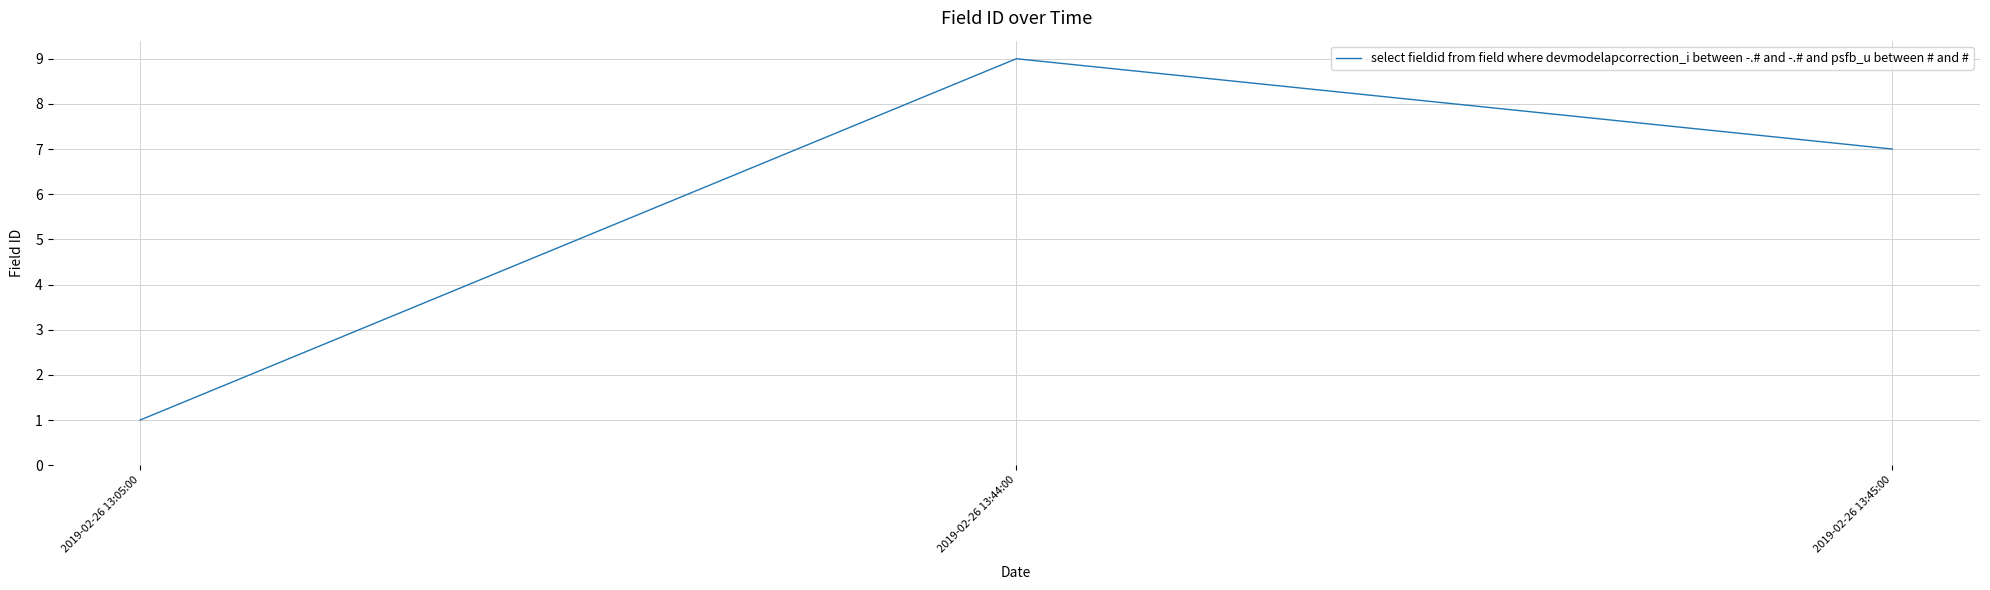

What is the change in value from 2019-02-26 13:05:00 to 2019-02-26 13:45:00?

+6